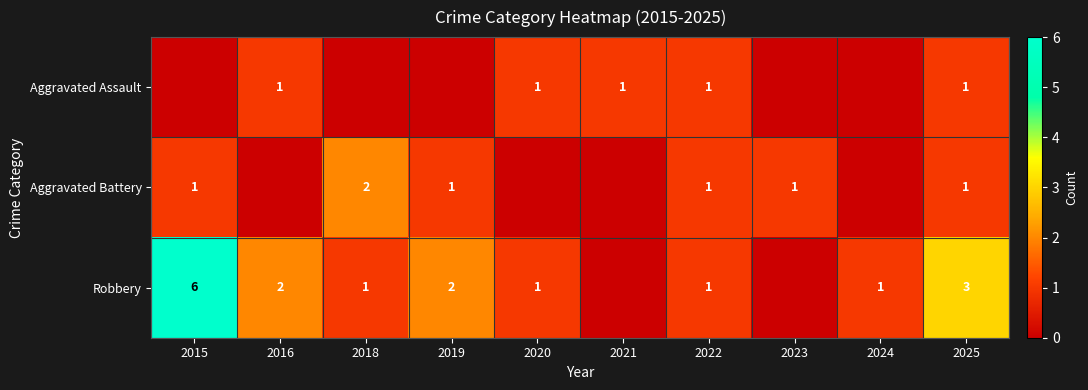

The Robbery series shows 1 at 2020. True or false?

True